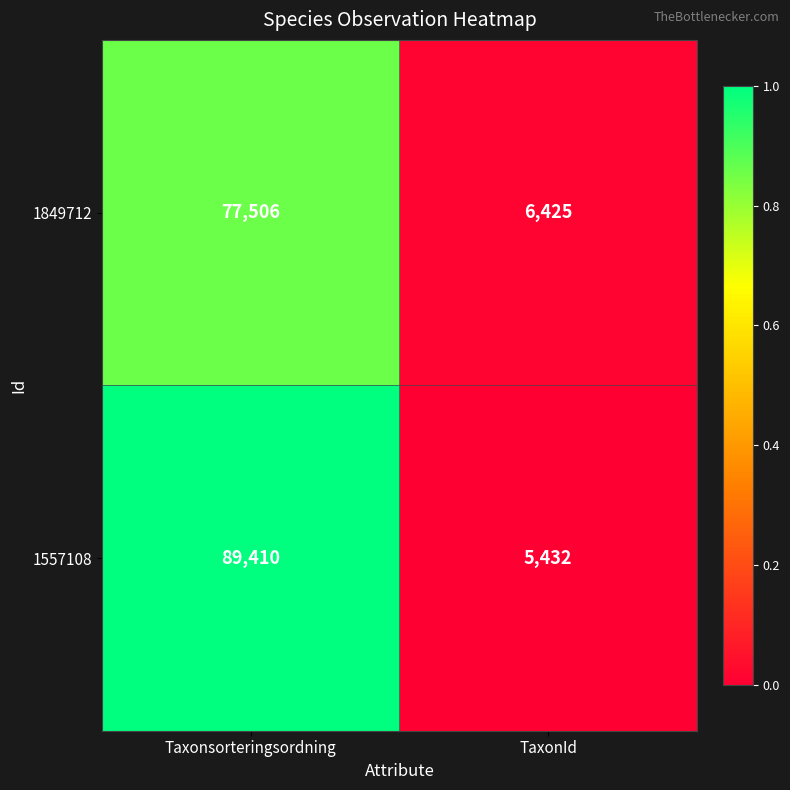

What is the average value of the 1849712 series?

41966